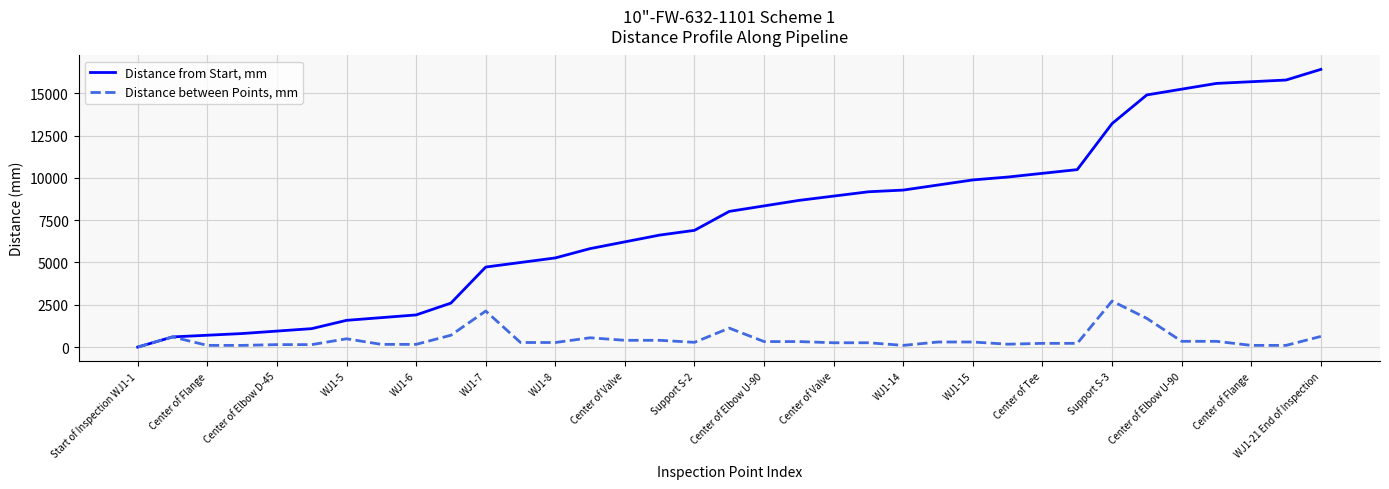

Which series has the largest range (max minus min)?

Distance from Start, mm